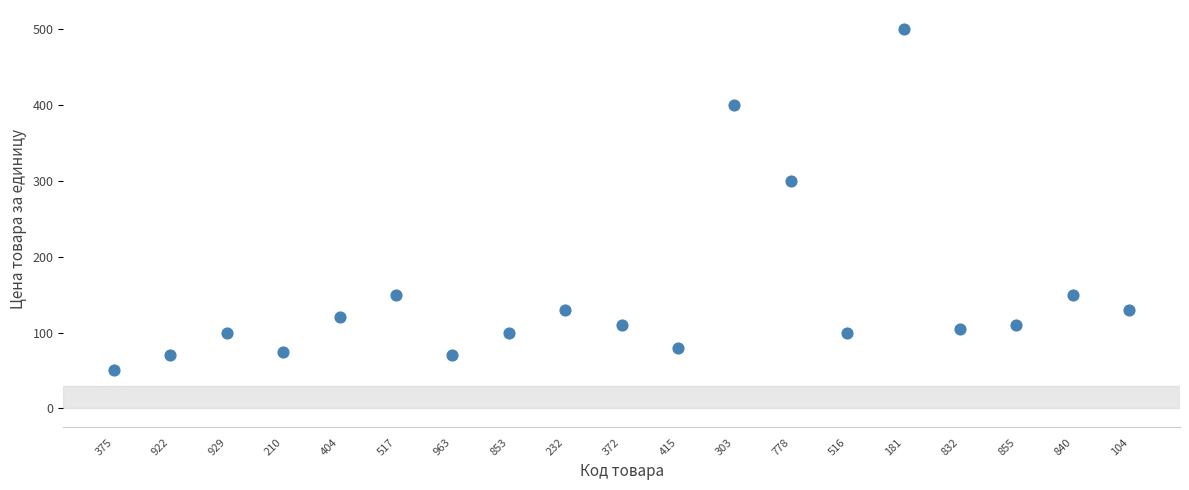

What Y value in the scatter plot is closest to 275?

300